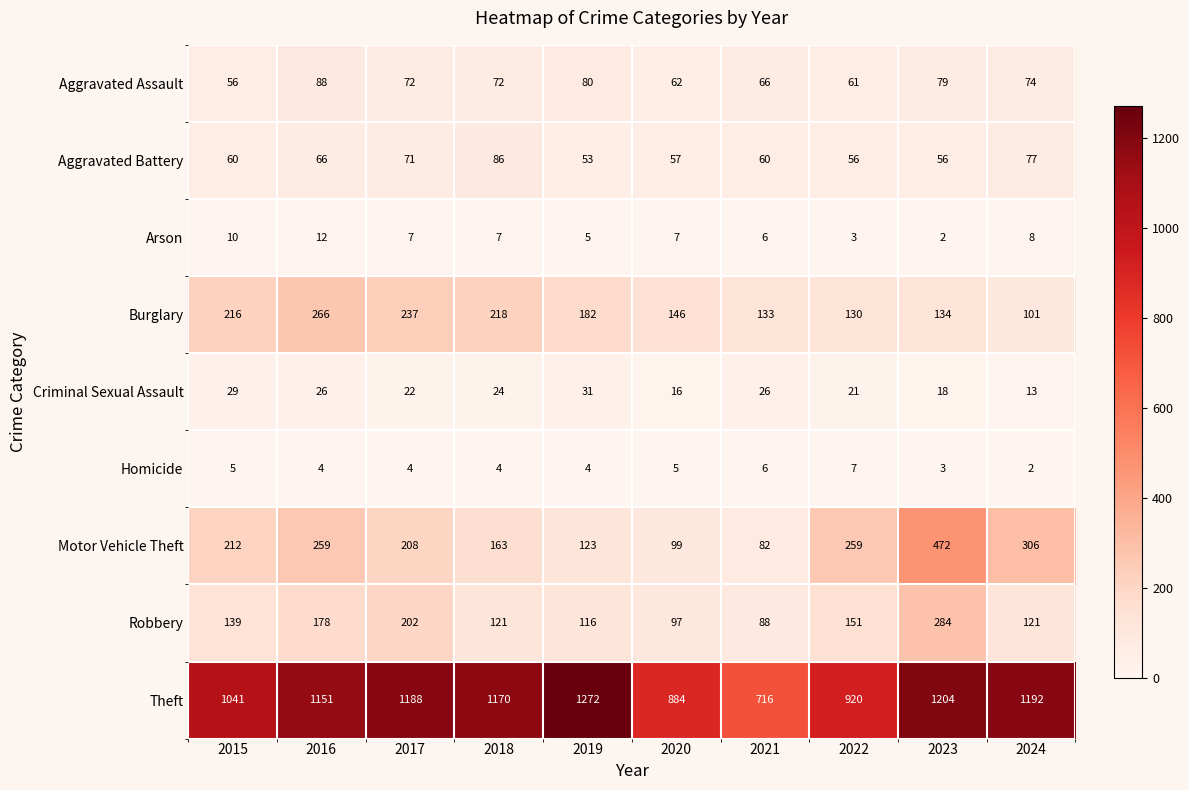

Where is Burglary nearest to the value 183?

2019